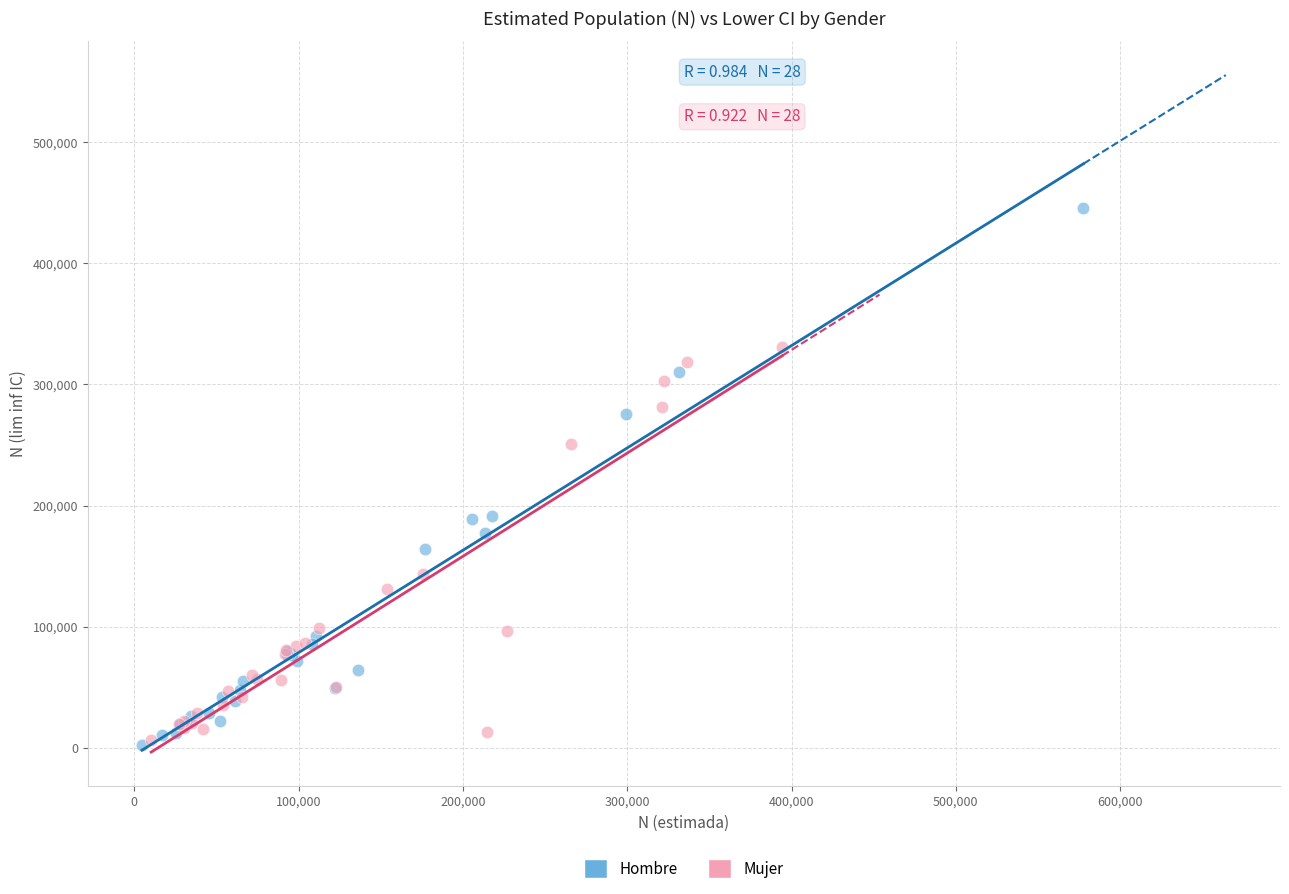

Which series contains the highest Y value?

Hombre